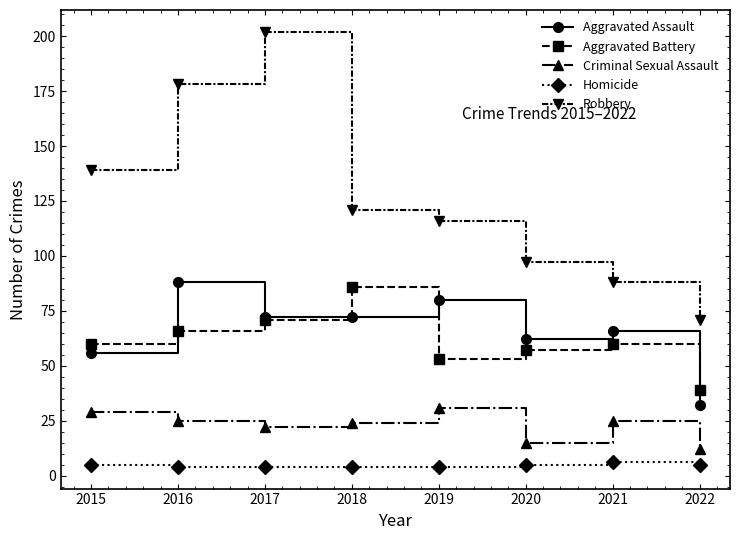

What is the maximum value for Robbery?

202